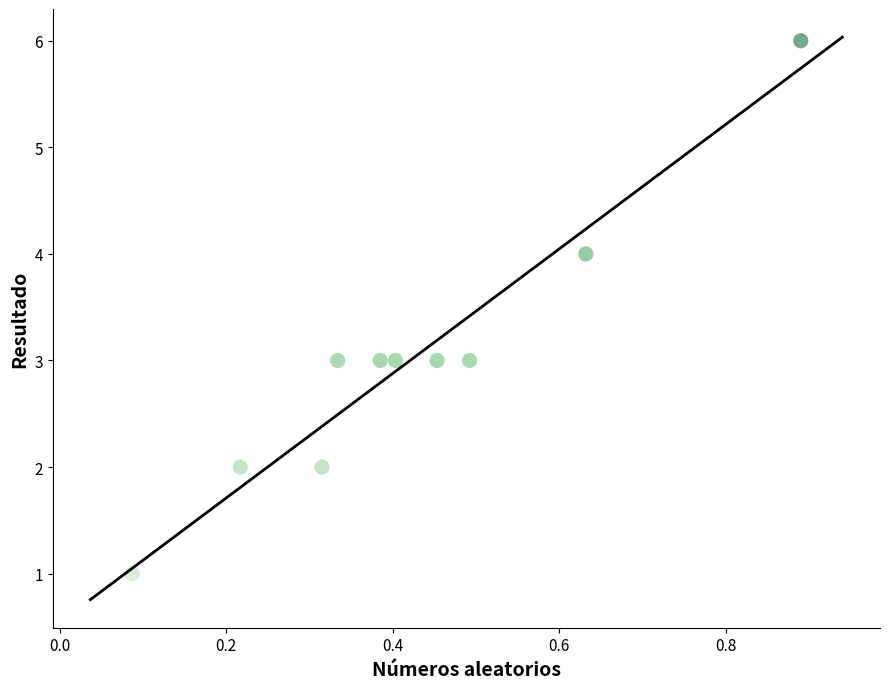

What is the average Y value?

3